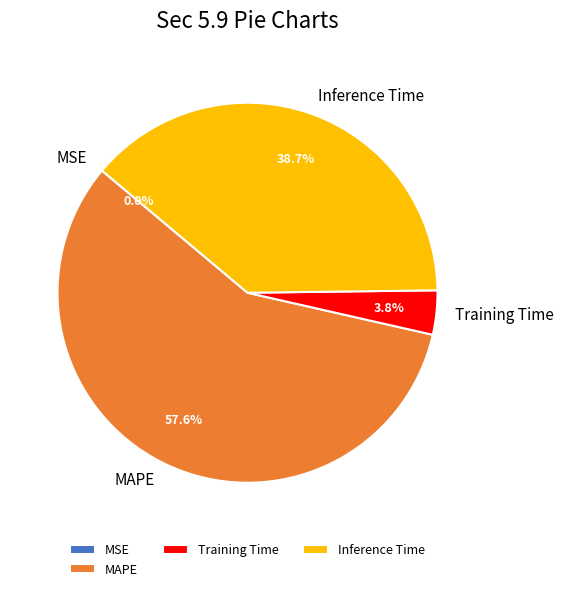

Which category has the biggest portion of the pie?

MAPE